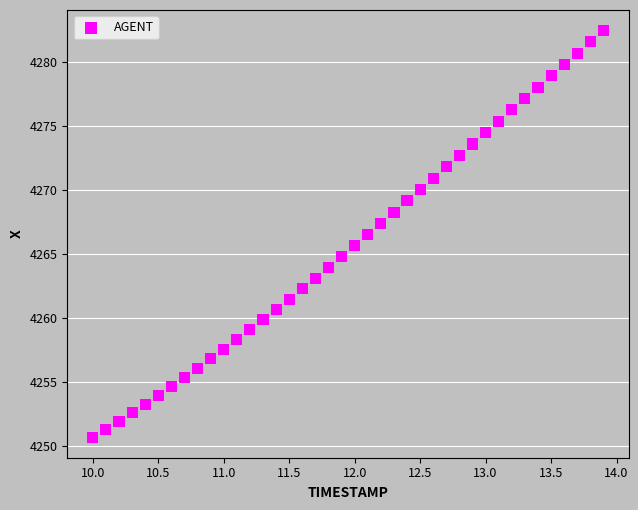

What is the range of X values (max minus min)?

3.9